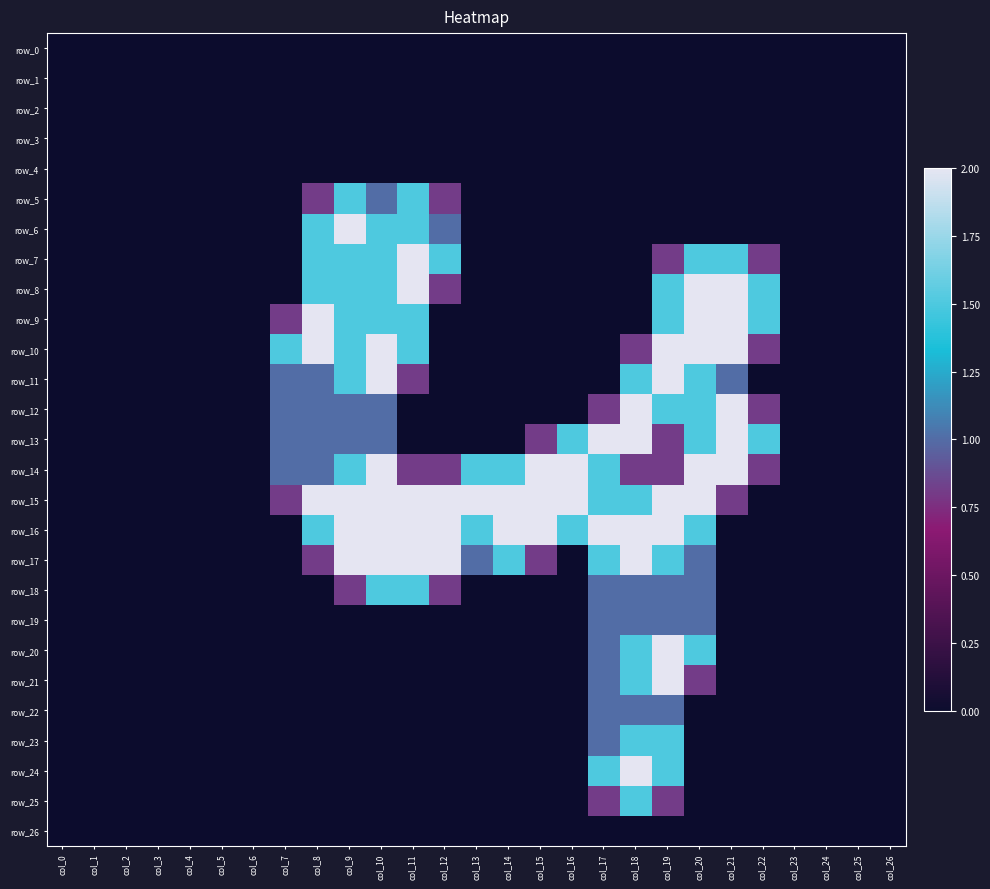

What is the total value across all series at col_22?

7.7